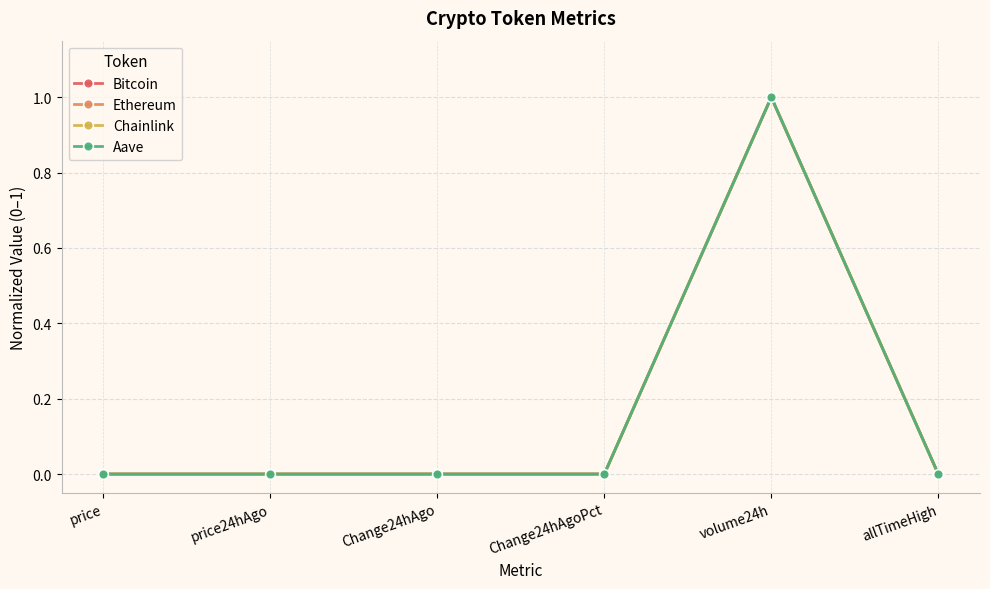

The value of Ethereum at volume24h is 1.0. True or false?

True